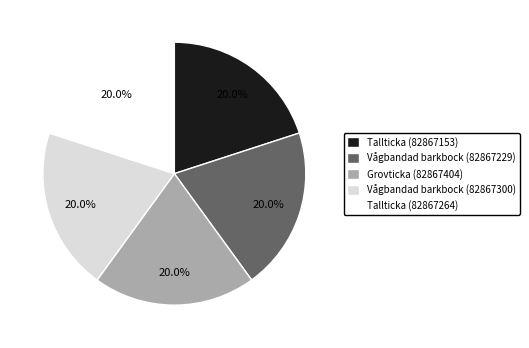

What percentage is the Tallticka (82867264) slice, to the nearest percent?

20%